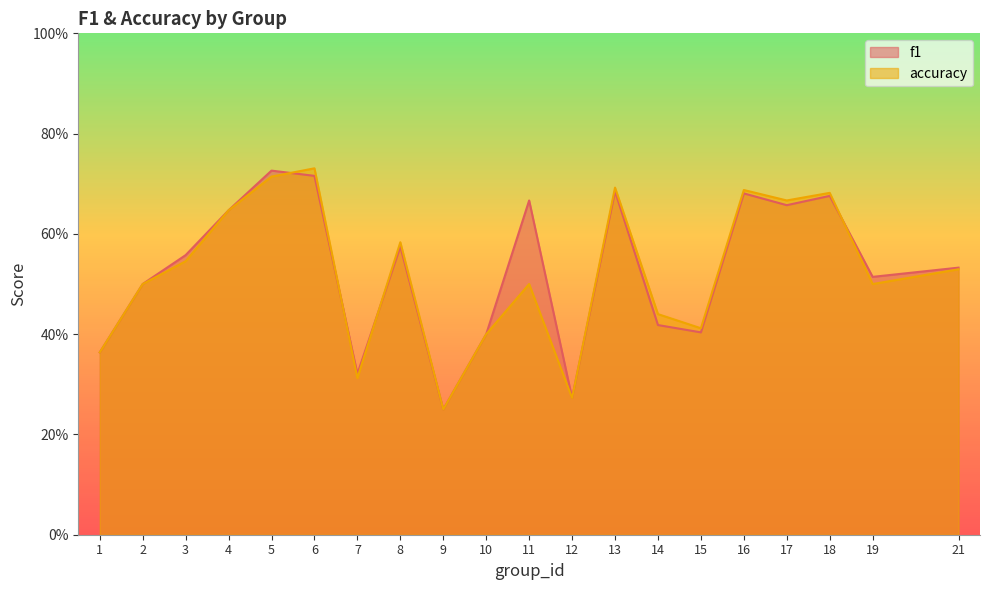

Which category has the highest value across all series?

6